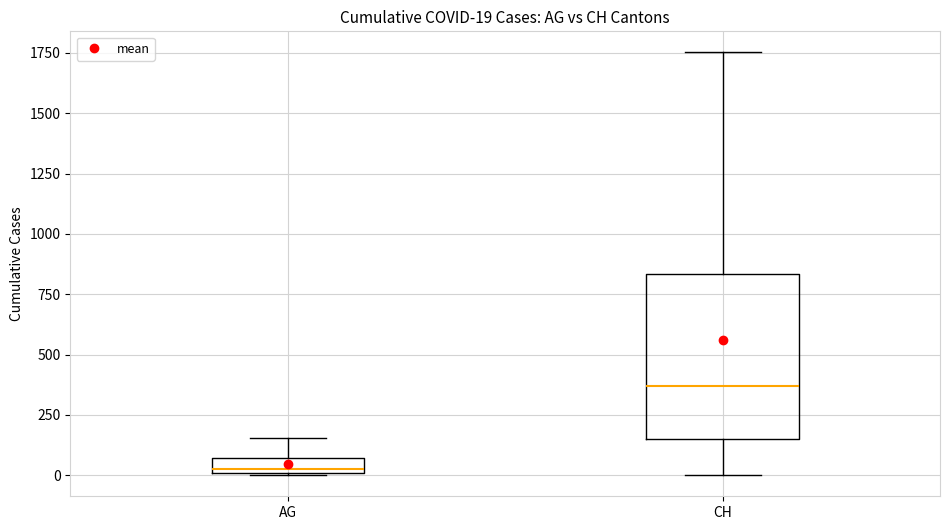

Which box's median line is the highest?

CH